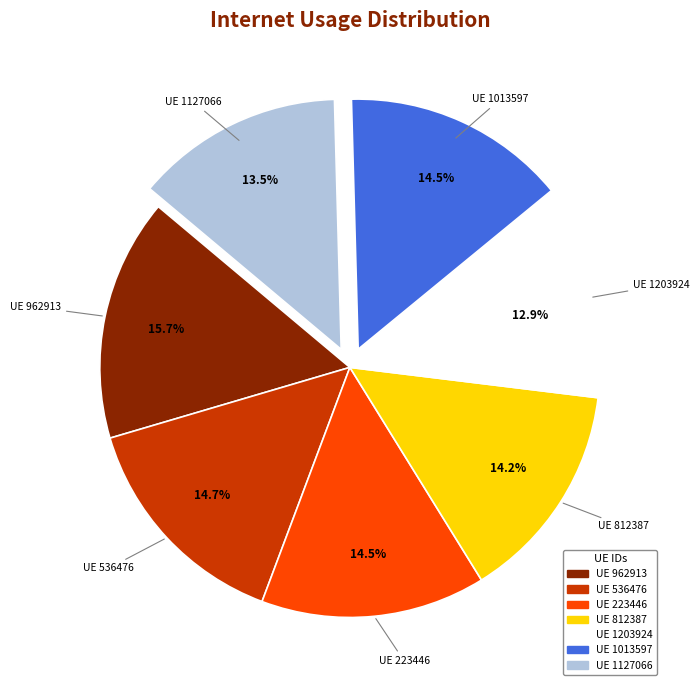

How many segments does this pie chart have?

7